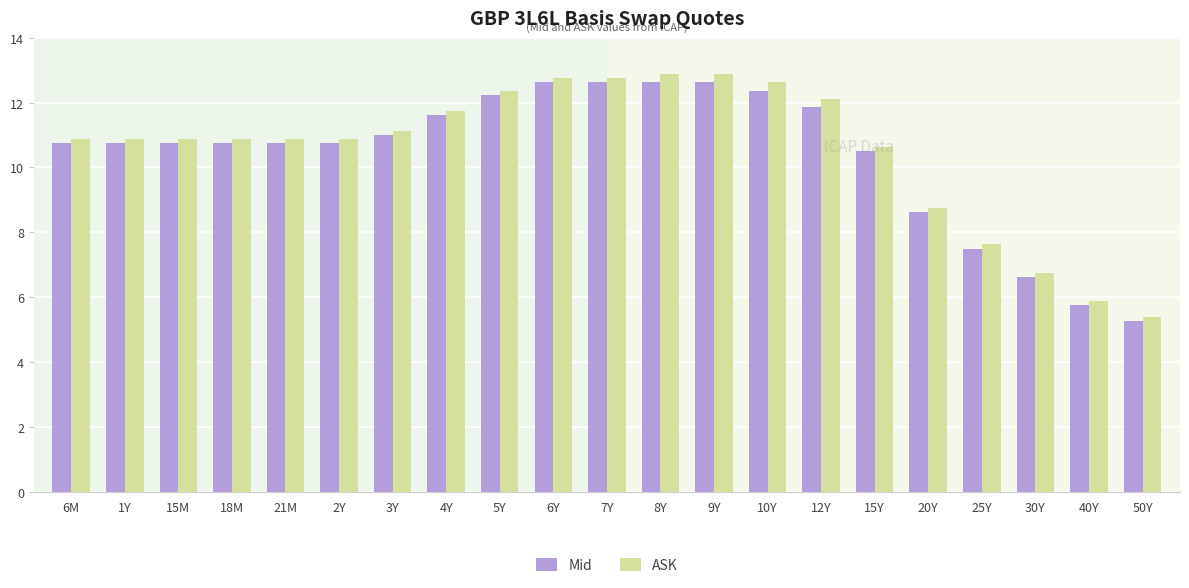

How many bars are there in each group?

2